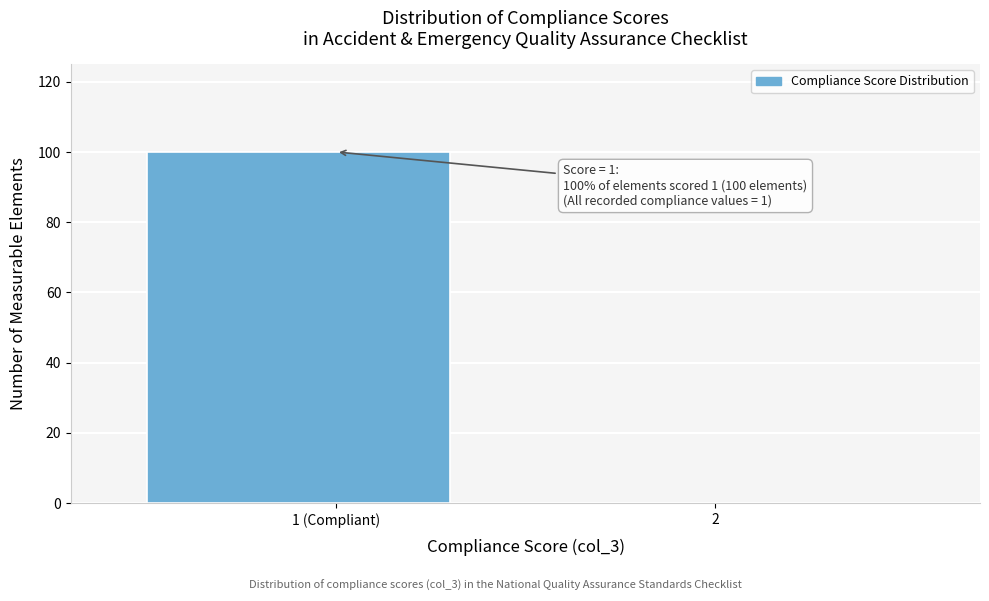

Reading left to right, extract all data points from this chart.

1 (Compliant)=100	2=0